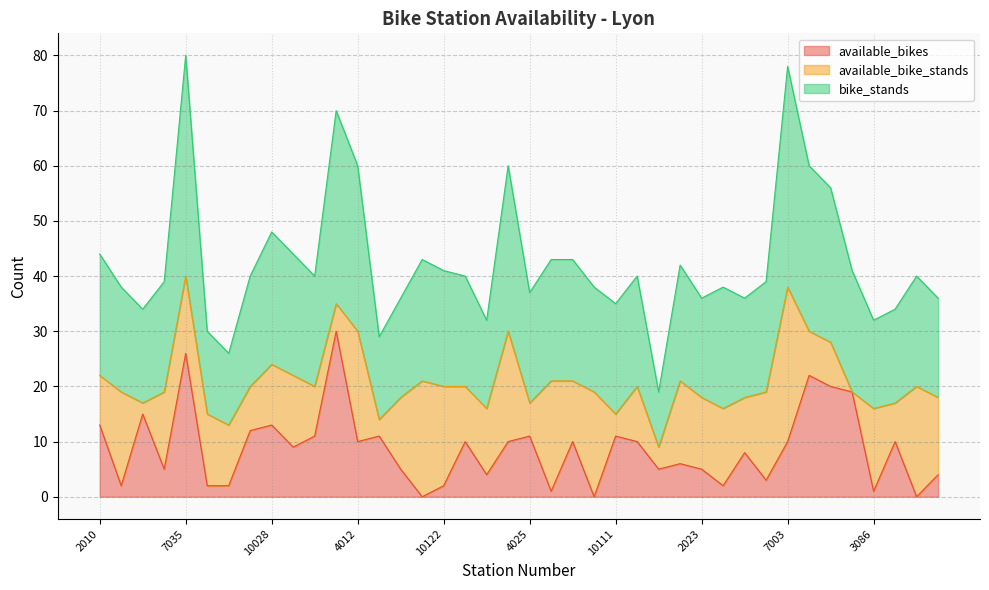

What is the label of the 29th point from the left?

2023